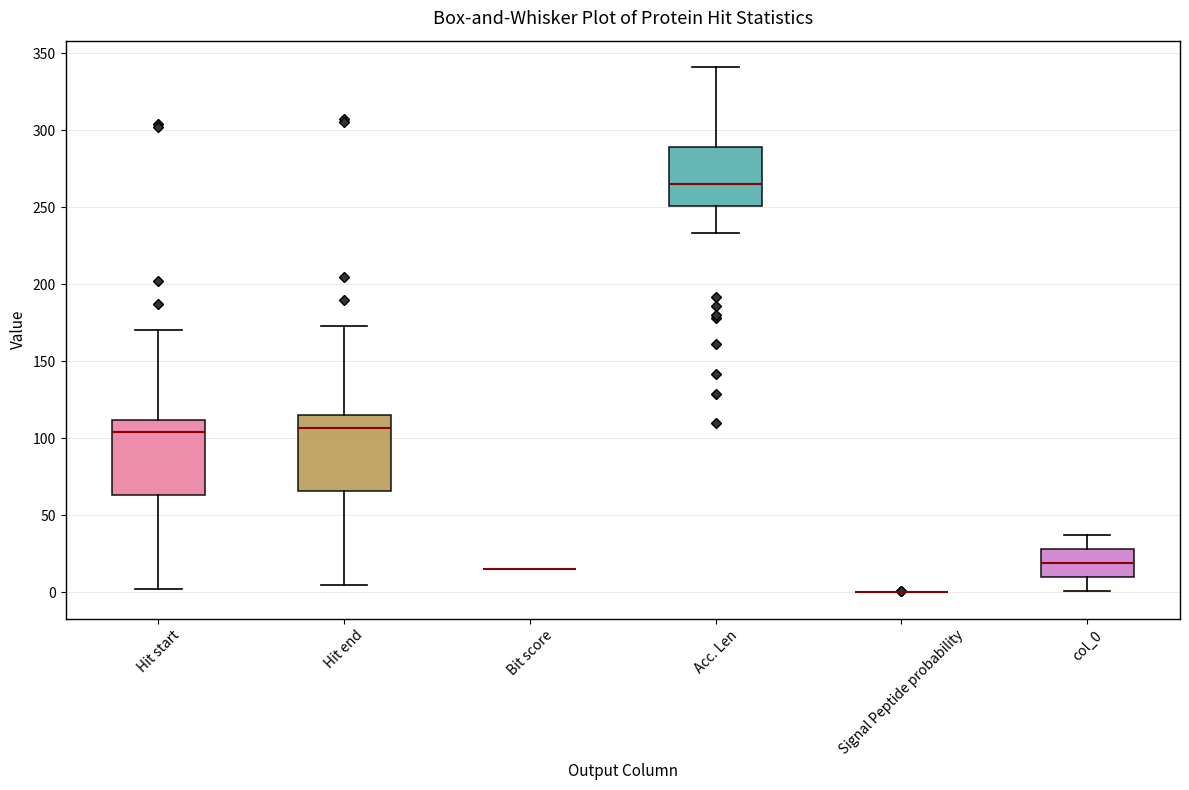

Reading left to right, read every box against the y-axis: the position of its median line, the range the box covers, and the ends of its whiskers. The values are not printed on the chart, so give them approximately, as read against the axis.

Hit start: median 105, box 65 to 110, whiskers 0 to 170
Hit end: median 105, box 65 to 115, whiskers 5 to 175
Bit score: box collapsed to a line at 15, whiskers 15 to 15
Acc. Len: median 265, box 250 to 290, whiskers 235 to 340
Signal Peptide probability: box collapsed to a line at 0, whiskers 0 to 0
col_0: median 20, box 10 to 30, whiskers 0 to 35